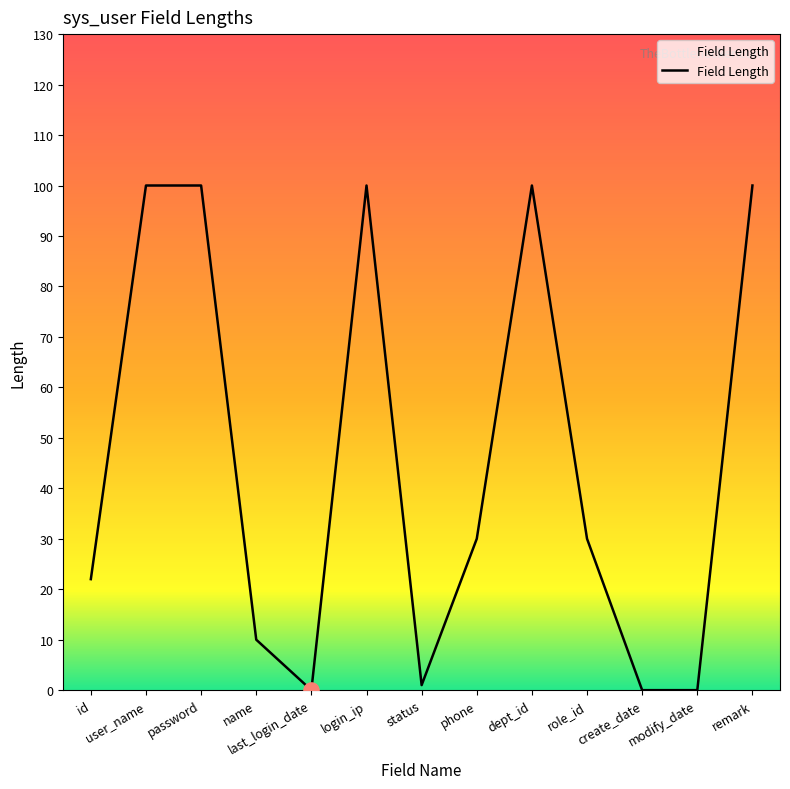

Which has a higher value, modify_date or user_name?

user_name